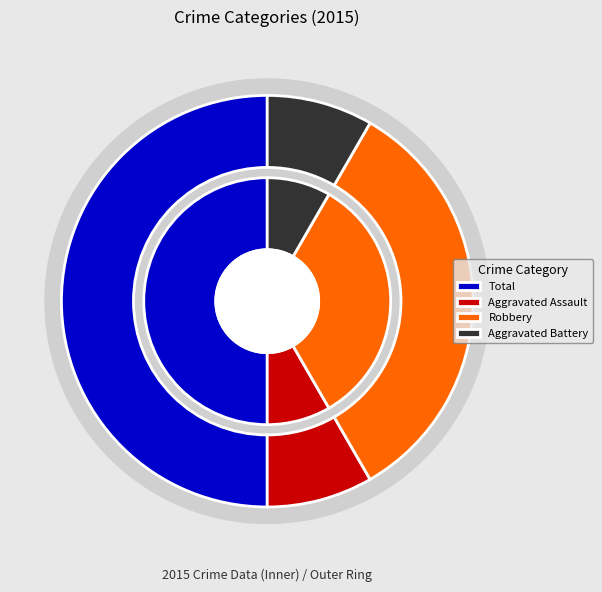

Rank the categories by value from highest to lowest.

Total, Robbery, Aggravated Assault, Aggravated Battery